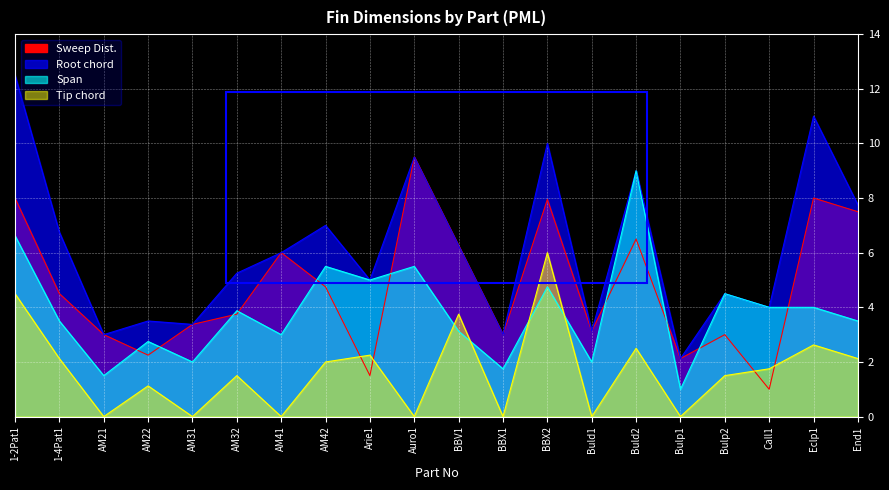

Which series changed the most between BBX2 and Call1?

Sweep Dist.